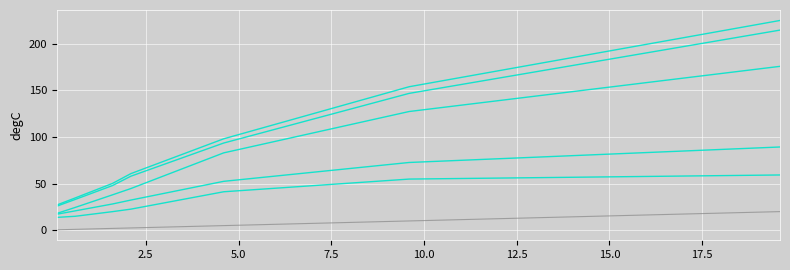

Is this an area chart (filled region under the line)?

No